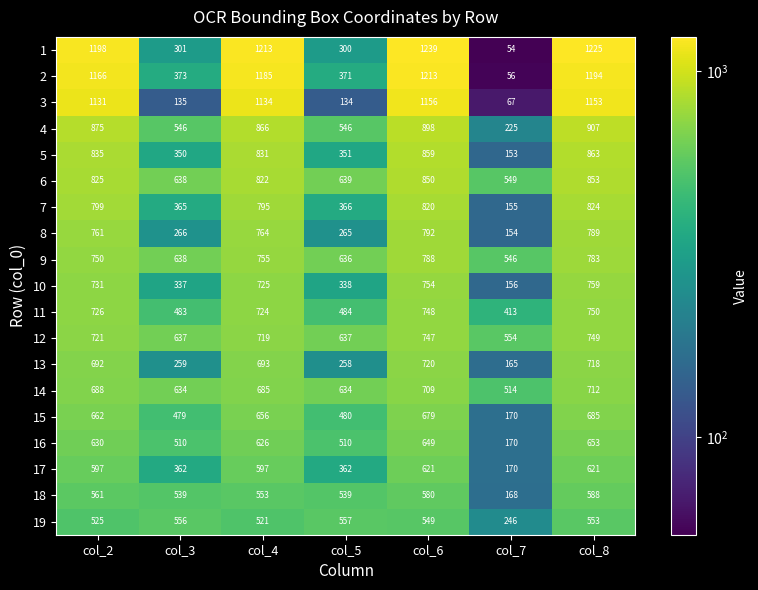

Which series has the largest range (max minus min)?

1